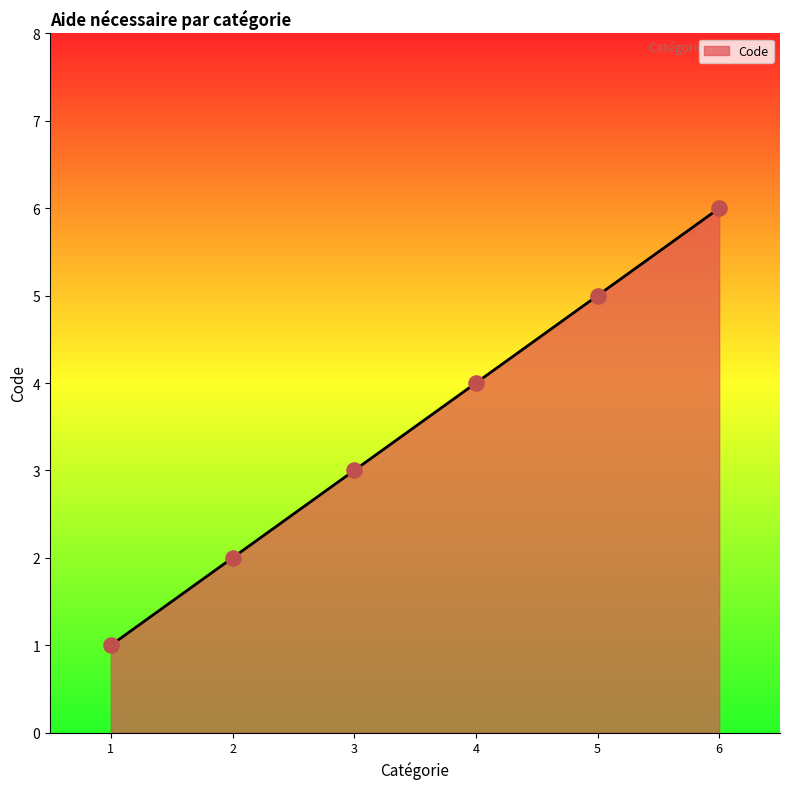

What is the change in value from 1 to 4?

+3